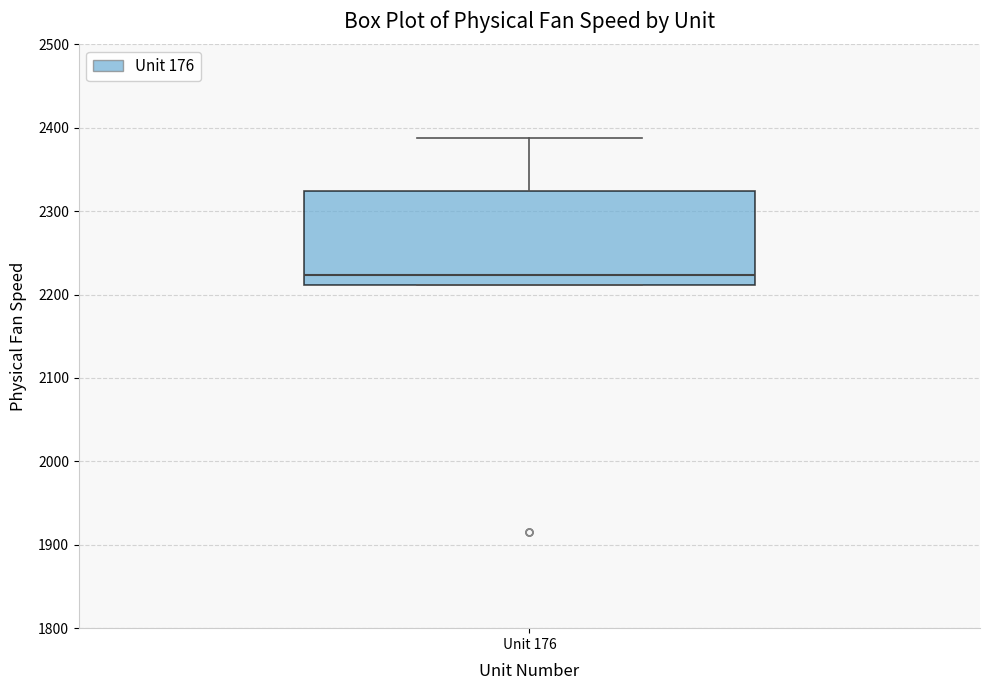

Read this box plot against the y-axis: the position of the median line, the range covered by the box, and the ends of both whiskers. The values are not printed on the chart, so give them approximately, as read against the axis.

median 2220, box 2210 to 2320, whiskers 2210 to 2390